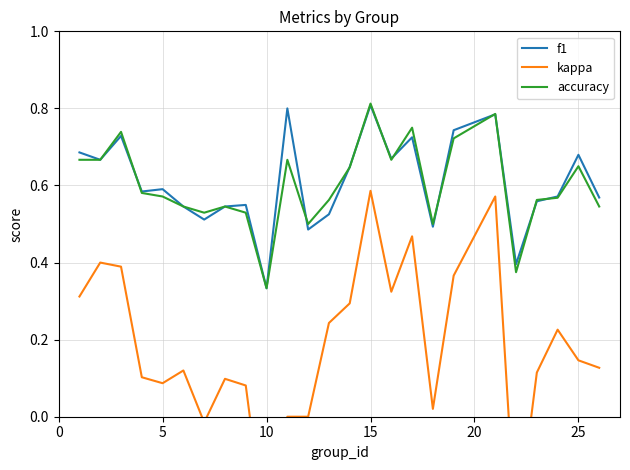

How many interior local peaks does the f1 series have?

8